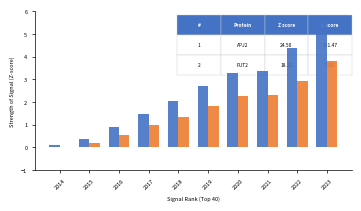

What is the total value across all series at 2020?

5.6